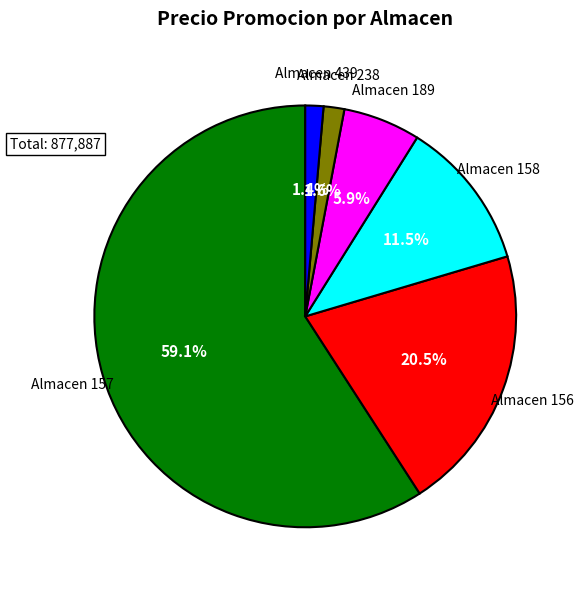

Does any single category account for the majority?

Yes